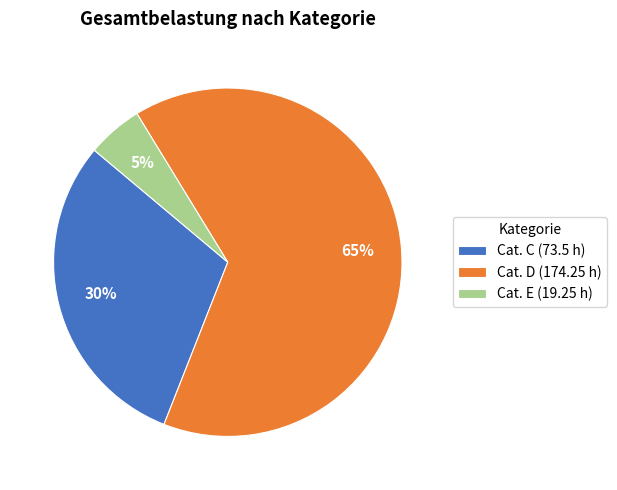

How many slices are in this pie chart?

3